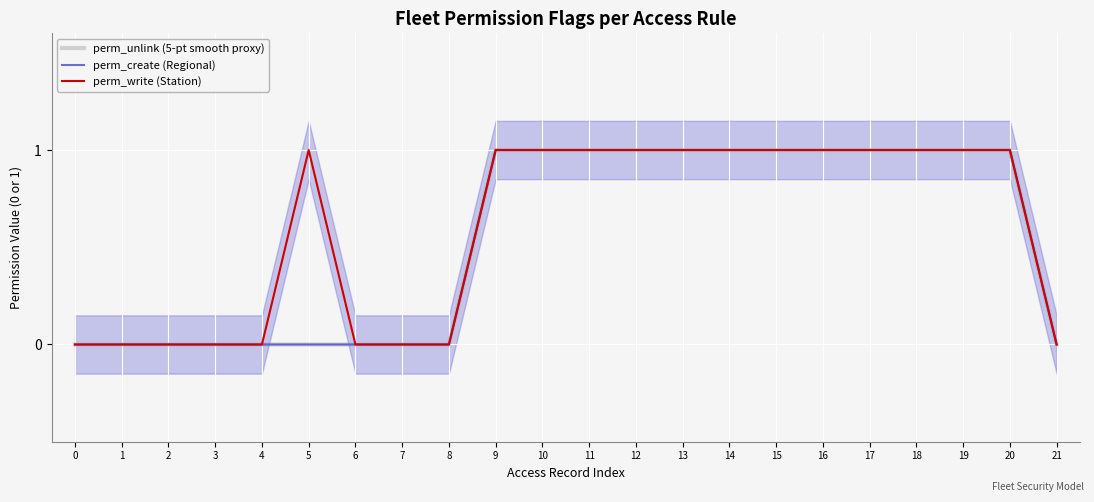

Reading left to right, what are all the values shown in this chart?

perm_unlink (5-pt smooth proxy): 0=0	1=0	2=0	3=0	4=0	5=0	6=0	7=0	8=0	9=1	10=1	11=1	12=1	13=1	14=1	15=1	16=1	17=1	18=1	19=1	20=1	21=0
perm_create (Regional): 0=0	1=0	2=0	3=0	4=0	5=0	6=0	7=0	8=0	9=1	10=1	11=1	12=1	13=1	14=1	15=1	16=1	17=1	18=1	19=1	20=1	21=0
perm_write (Station): 0=0	1=0	2=0	3=0	4=0	5=1	6=0	7=0	8=0	9=1	10=1	11=1	12=1	13=1	14=1	15=1	16=1	17=1	18=1	19=1	20=1	21=0